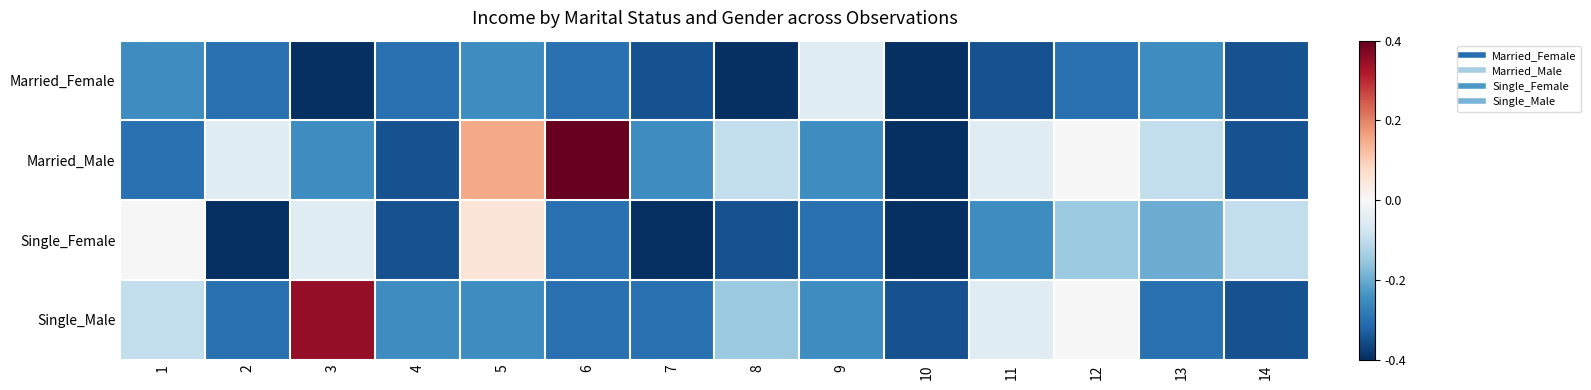

Reading right to left, what are all the values shown in this chart?

Married_Female: 14=-0.9	13=-0.6	12=-0.8	11=-0.9	10=-1.0	9=-0.1	8=-1.0	7=-0.9	6=-0.8	5=-0.6	4=-0.8	3=-1.0	2=-0.8	1=-0.6
Married_Male: 14=-0.9	13=-0.2	12=0.0	11=-0.1	10=-1.0	9=-0.6	8=-0.2	7=-0.6	6=1.0	5=0.4	4=-0.9	3=-0.6	2=-0.1	1=-0.8
Single_Female: 14=-0.2	13=-0.5	12=-0.4	11=-0.6	10=-1.0	9=-0.8	8=-0.9	7=-1.0	6=-0.8	5=0.1	4=-0.9	3=-0.1	2=-1.0	1=0.0
Single_Male: 14=-0.9	13=-0.8	12=0.0	11=-0.1	10=-0.9	9=-0.6	8=-0.4	7=-0.8	6=-0.8	5=-0.6	4=-0.6	3=0.9	2=-0.8	1=-0.2